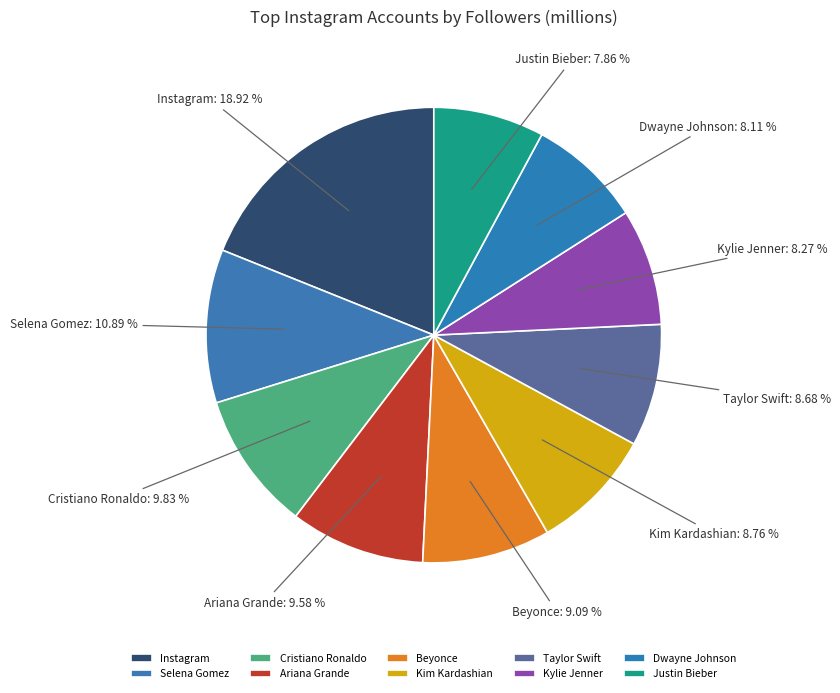

Is it true that Cristiano Ronaldo is 23% of the pie?

False